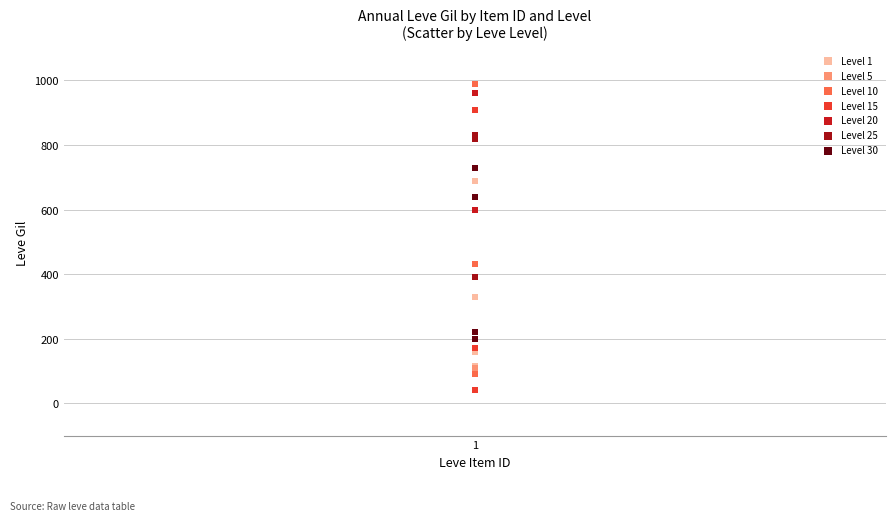

Which series contains the lowest Y value?

Level 15